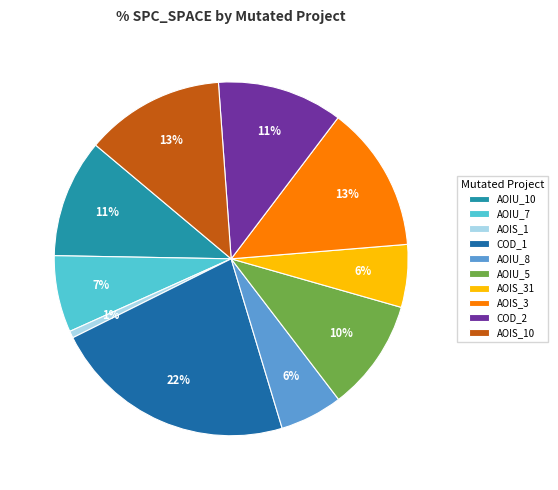

Is there any slice that represents more than half of the pie?

No